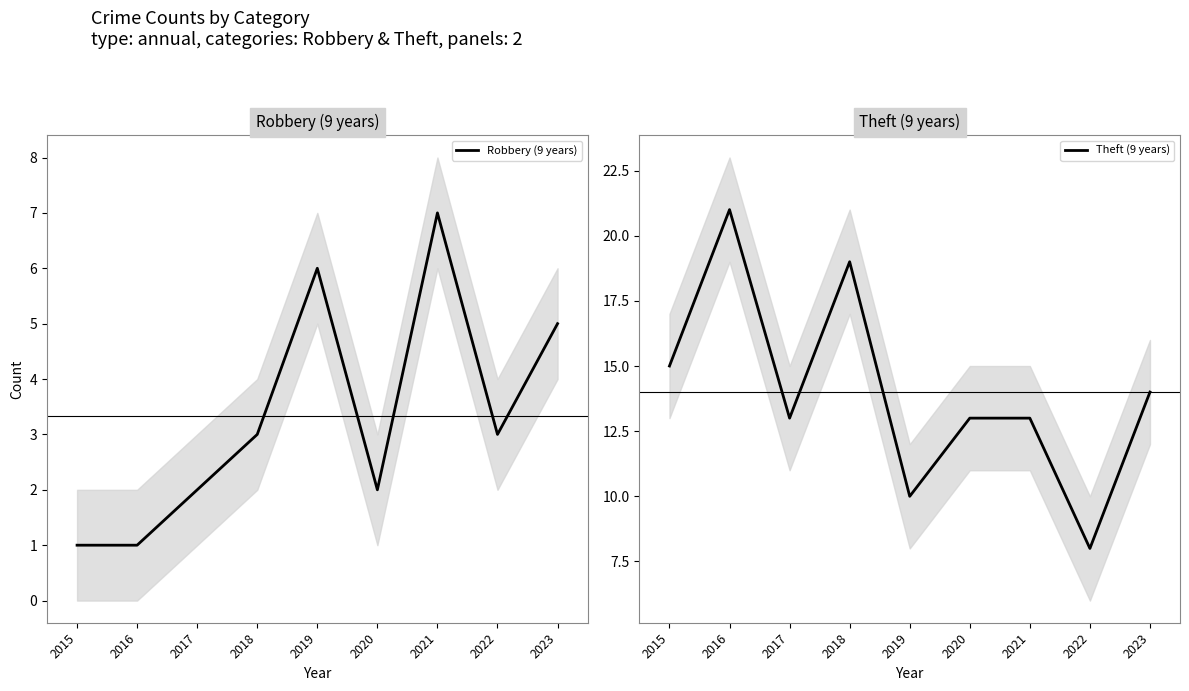

What are all the series names shown in the legend?

Robbery (9 years), Theft (9 years)